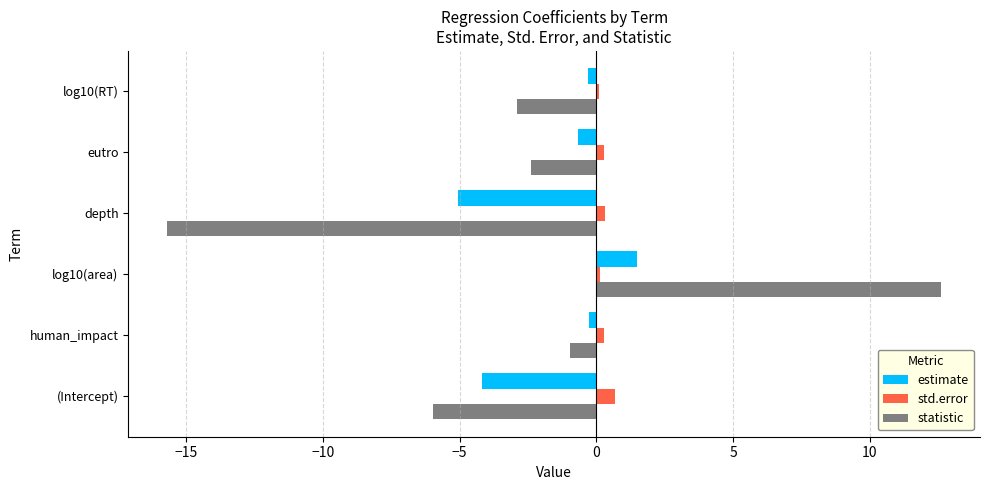

At which category does the chart reach its peak across all series?

log10(area)